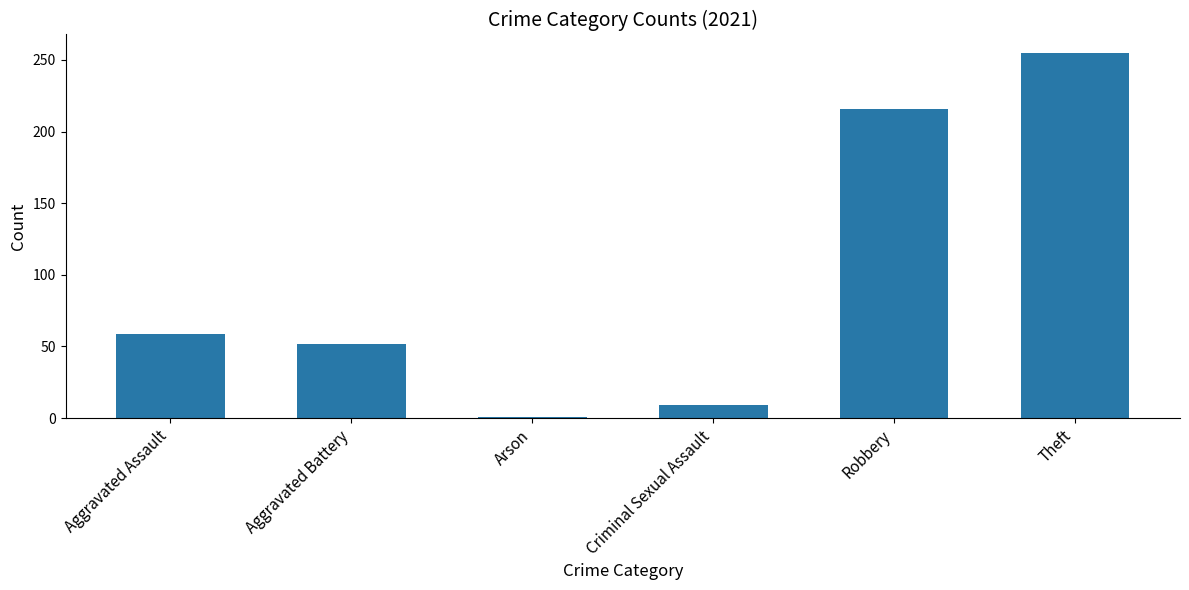

How many distinct data groups are displayed?

1